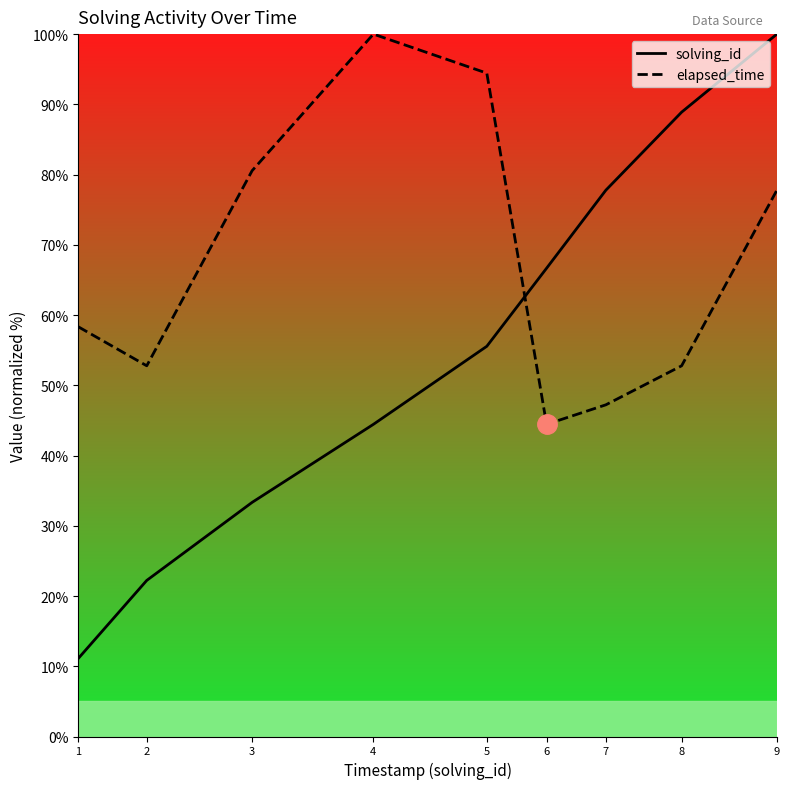

Does the chart have visible grid lines?

No